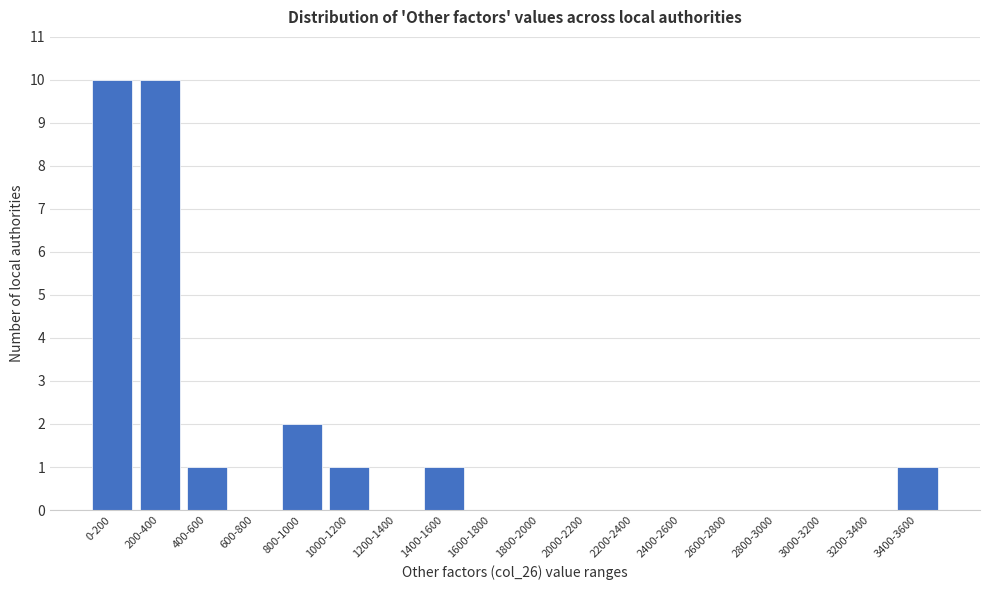

Reading left to right, extract all data points from this chart.

0-200=10	200-400=10	400-600=1	600-800=0	800-1000=2	1000-1200=1	1200-1400=0	1400-1600=1	1600-1800=0	1800-2000=0	2000-2200=0	2200-2400=0	2400-2600=0	2600-2800=0	2800-3000=0	3000-3200=0	3200-3400=0	3400-3600=1